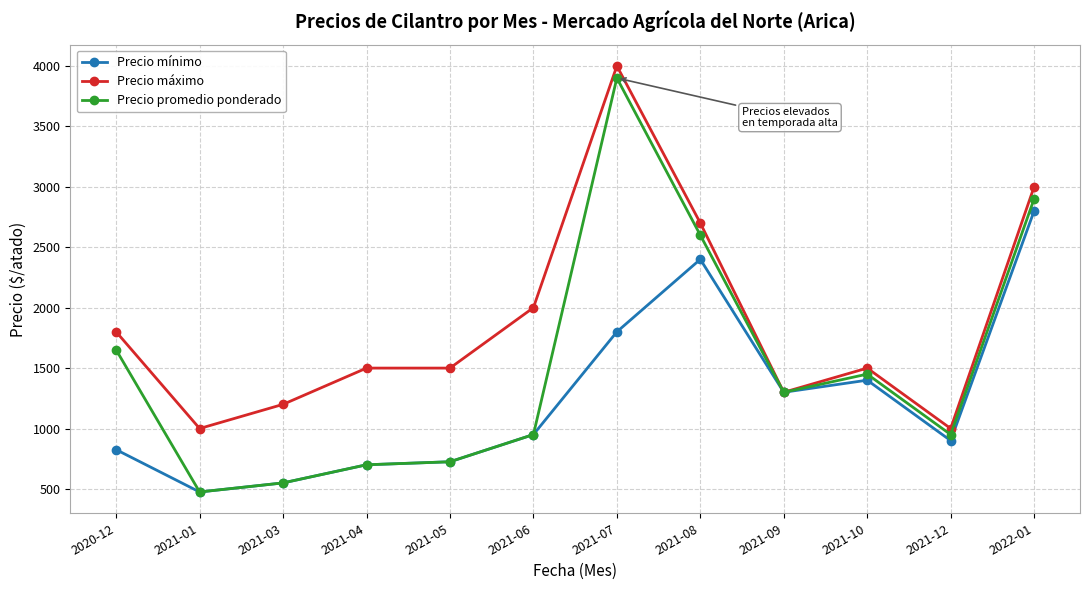

Which category has the lowest value across all series?

2021-01